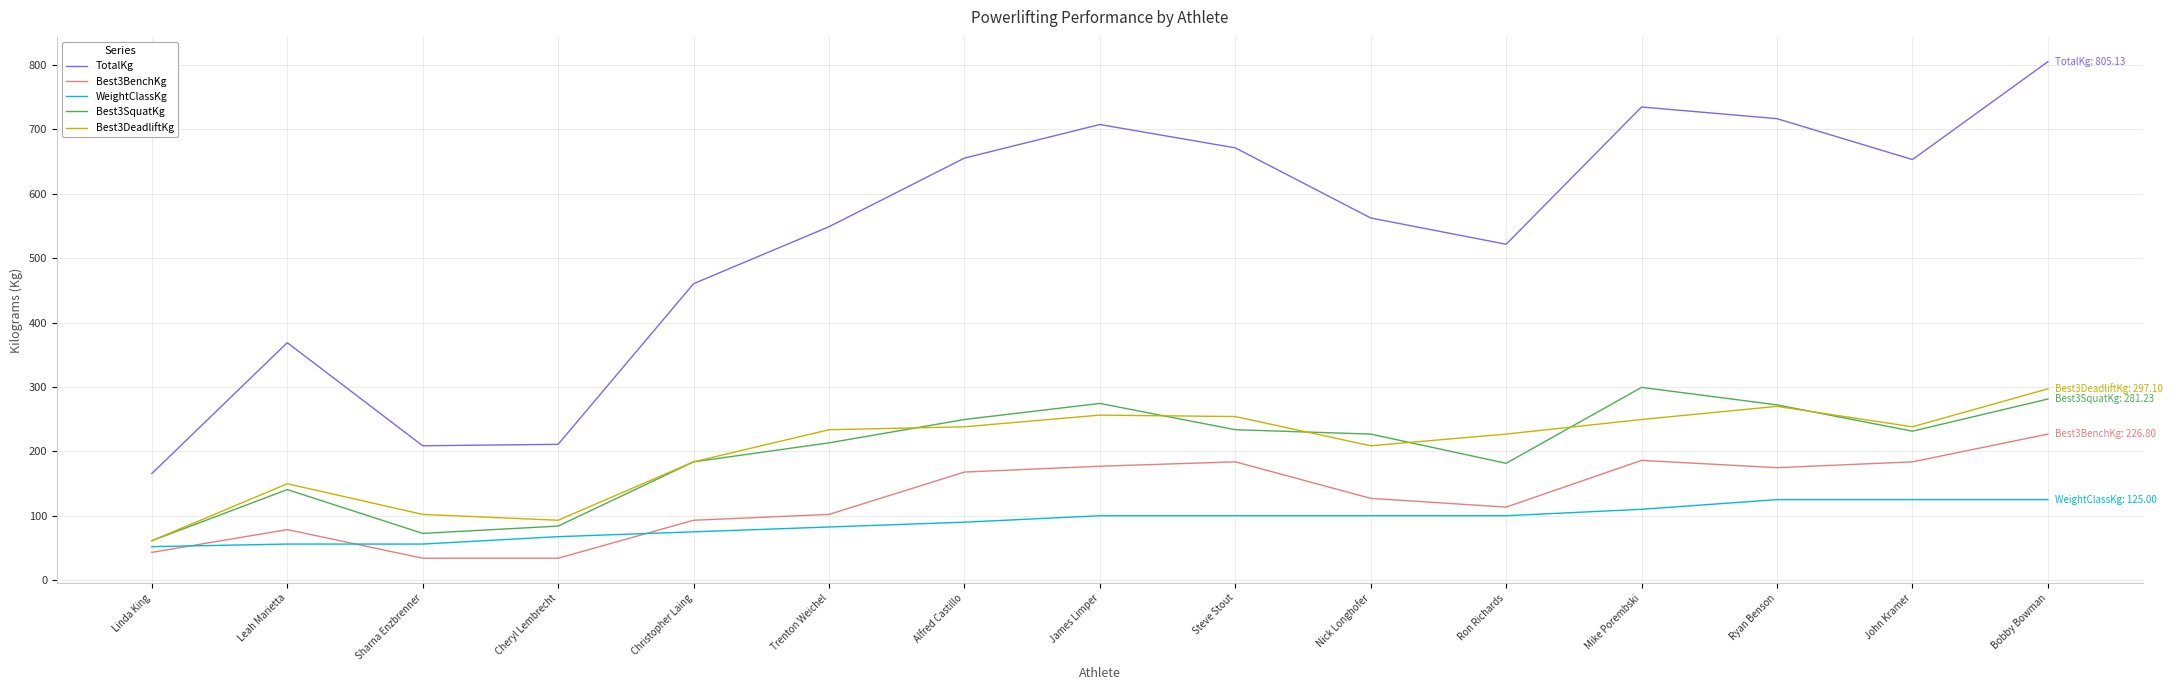

Which series has the widest spread of values?

TotalKg